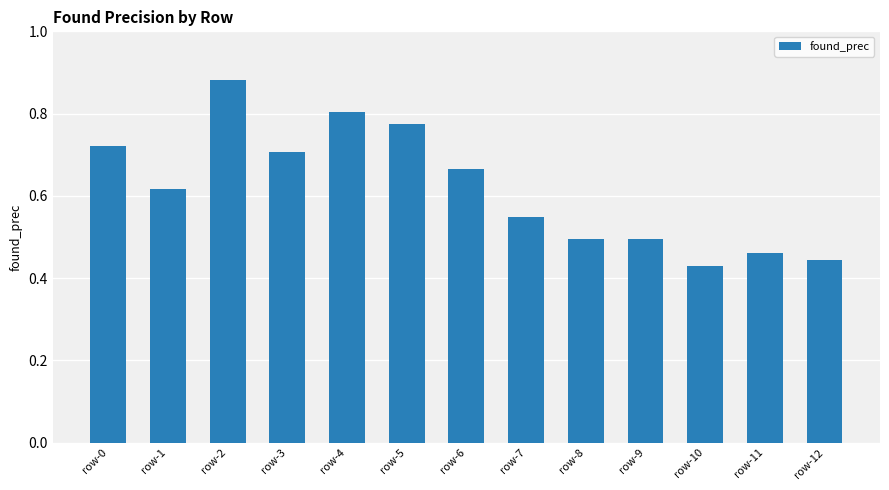

Count the values in the range 0 to 1.

13